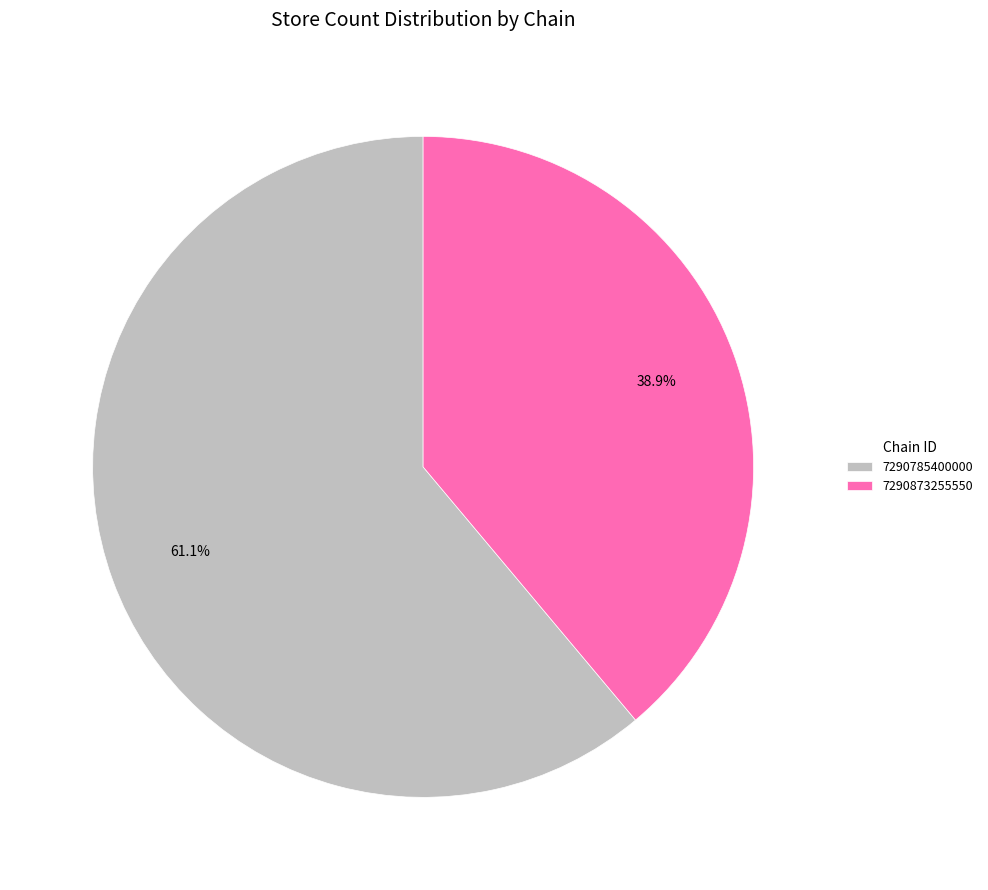

Approximately how many times larger is the value at 7290785400000 compared to 7290873255550?

1.6